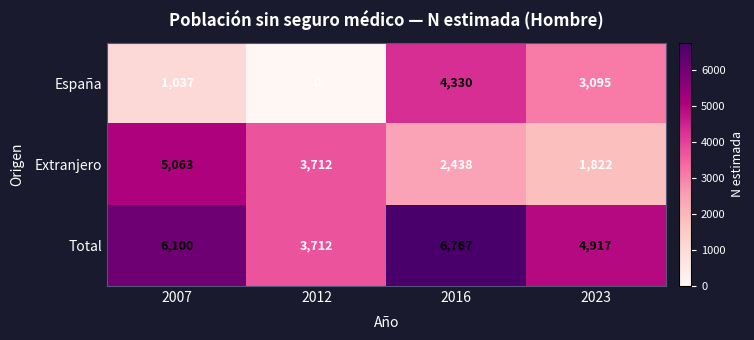

Rank the series by their average value, from lowest to highest.

España, Extranjero, Total